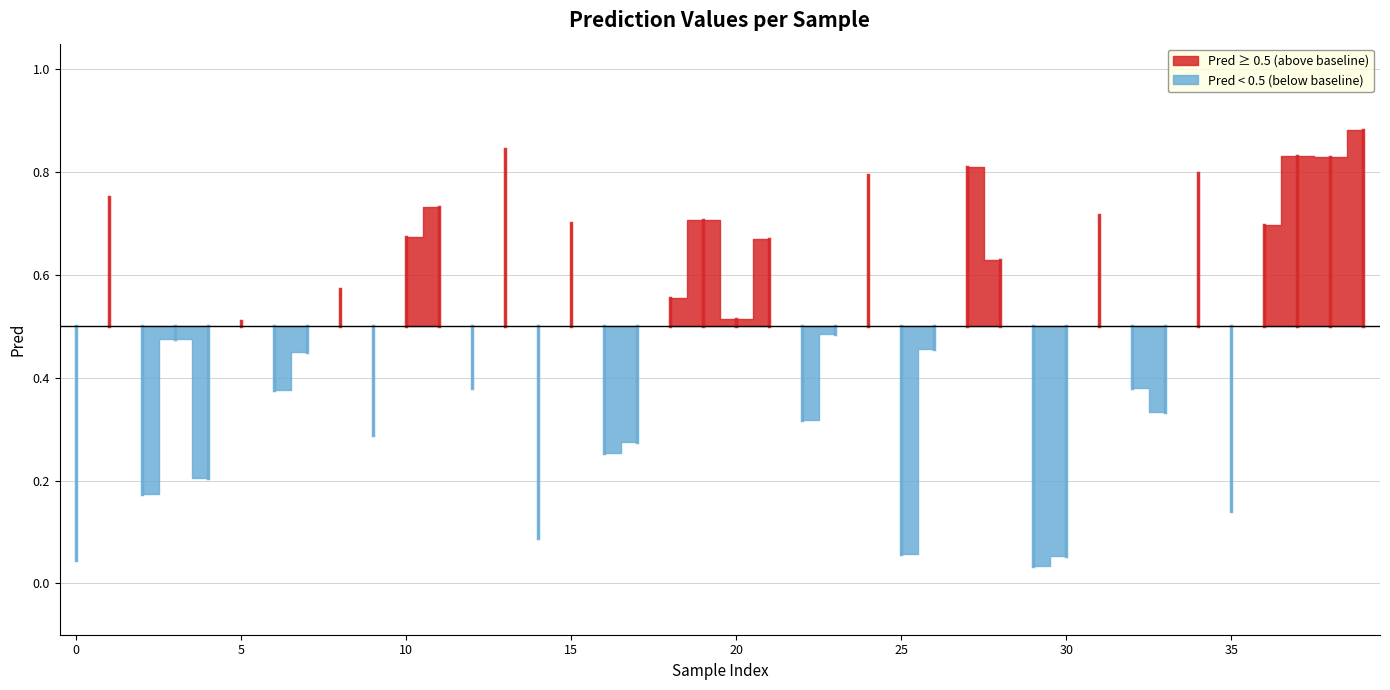

What is the maximum value shown in the chart?

0.9